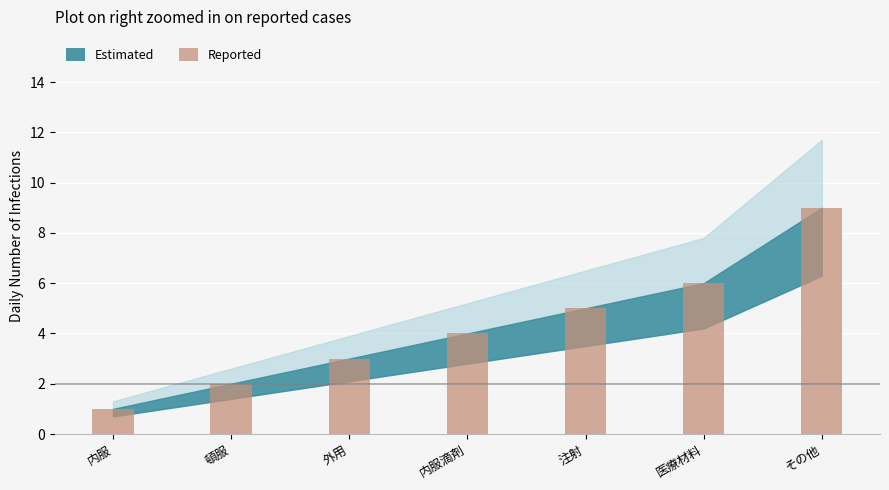

Read the value at 内服滴剤.

4